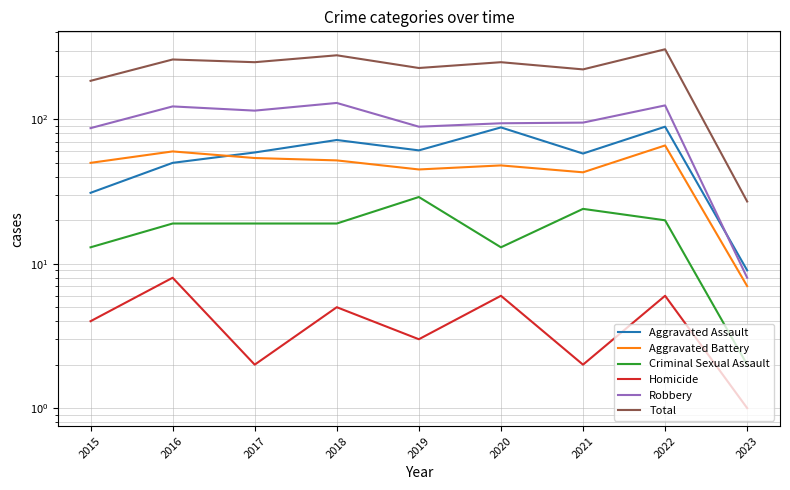

What is the total value across all series at 2015?

370